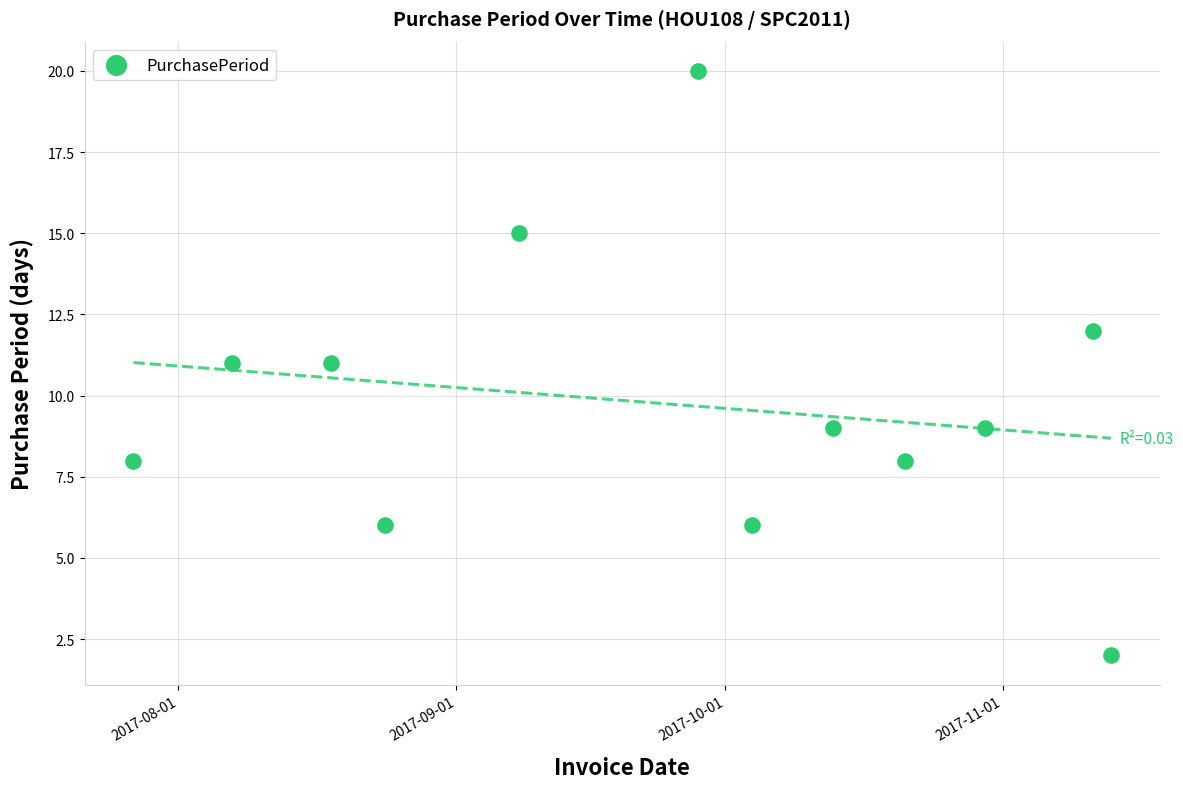

What is the range of X values (max minus min)?

109